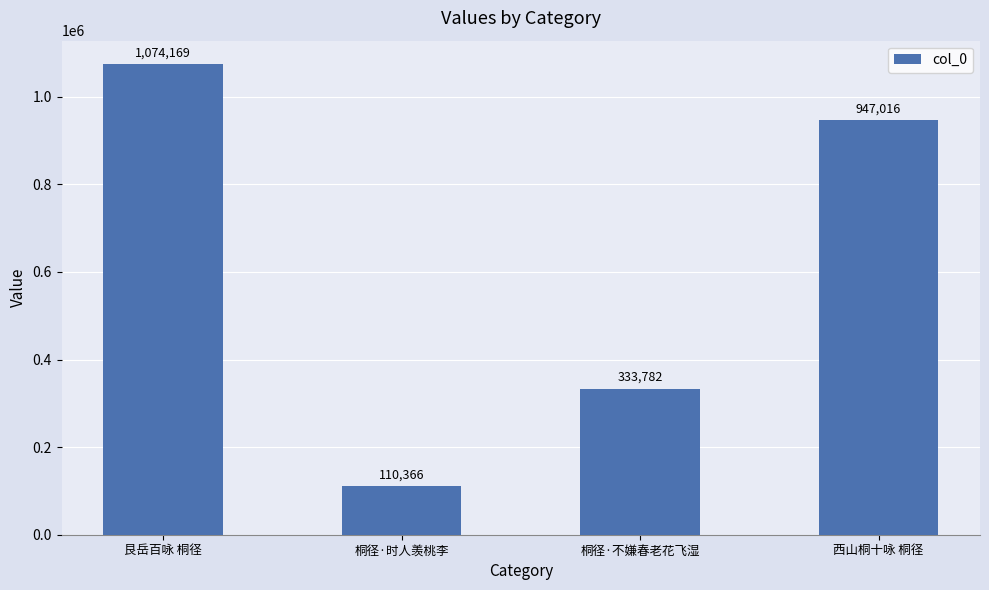

Count the number of categories in the chart.

4